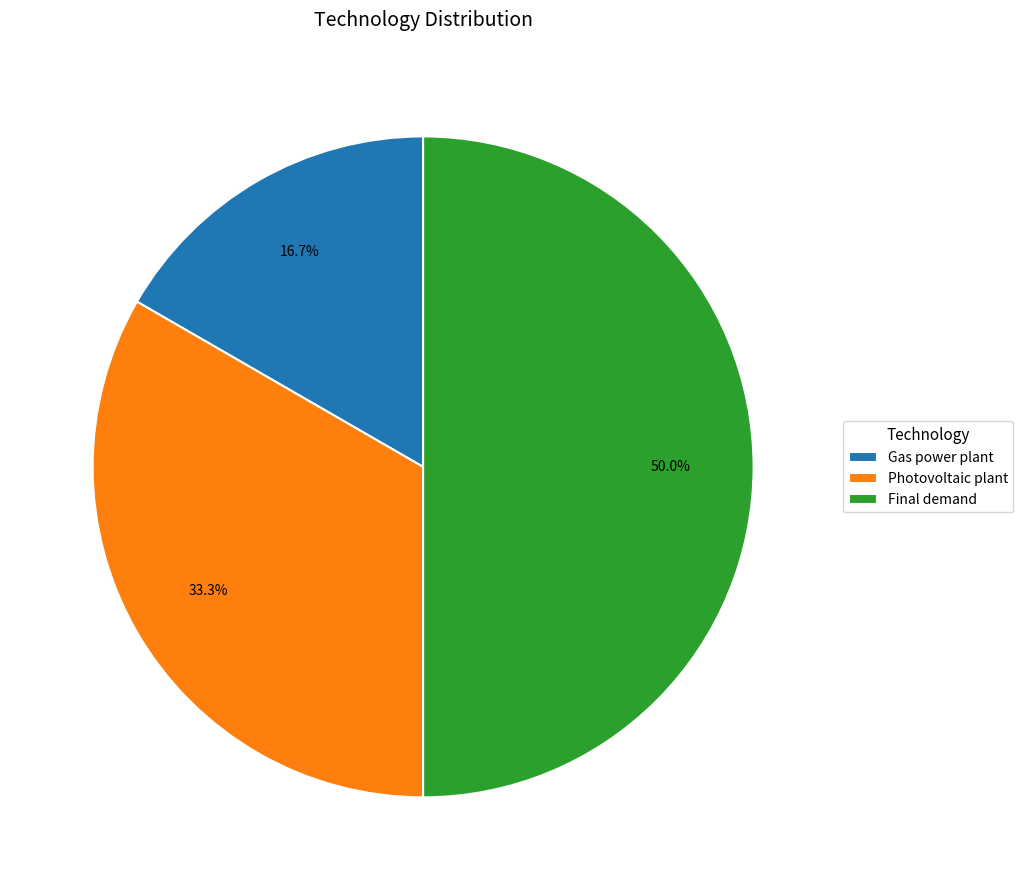

To the nearest percent, what is the difference between the Final demand and Gas power plant slice percentages?

33%